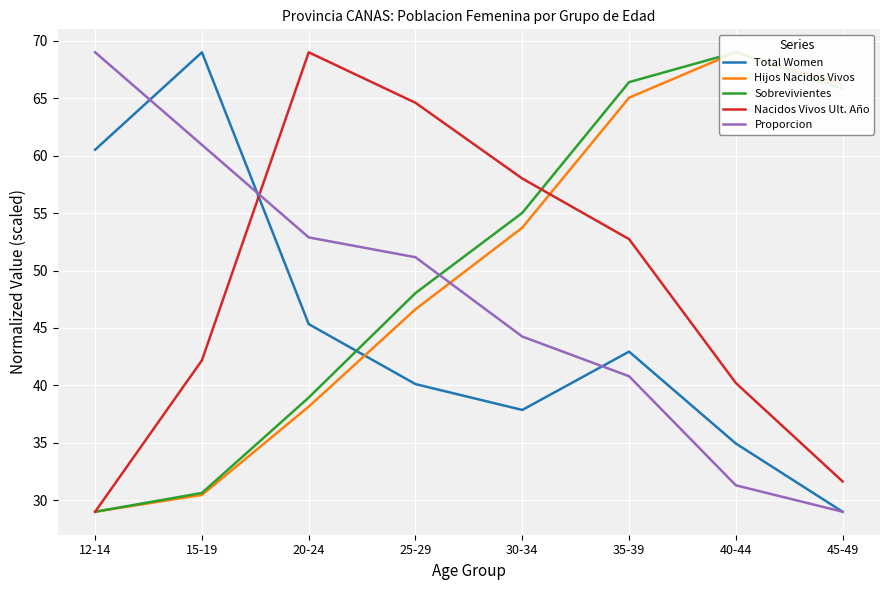

Reading right to left, list all the values displayed in this chart.

Total Women: 45-49=29.0	40-44=34.9	35-39=42.9	30-34=37.9	25-29=40.1	20-24=45.3	15-19=69.0	12-14=60.5
Hijos Nacidos Vivos: 45-49=66.2	40-44=69.0	35-39=65.0	30-34=53.7	25-29=46.6	20-24=38.2	15-19=30.5	12-14=29.0
Sobrevivientes: 45-49=65.8	40-44=69.0	35-39=66.4	30-34=55.0	25-29=48.0	20-24=38.9	15-19=30.6	12-14=29.0
Nacidos Vivos Ult. Año: 45-49=31.6	40-44=40.2	35-39=52.7	30-34=58.0	25-29=64.6	20-24=69.0	15-19=42.2	12-14=29.0
Proporcion: 45-49=29.0	40-44=31.3	35-39=40.8	30-34=44.3	25-29=51.2	20-24=52.9	15-19=60.9	12-14=69.0